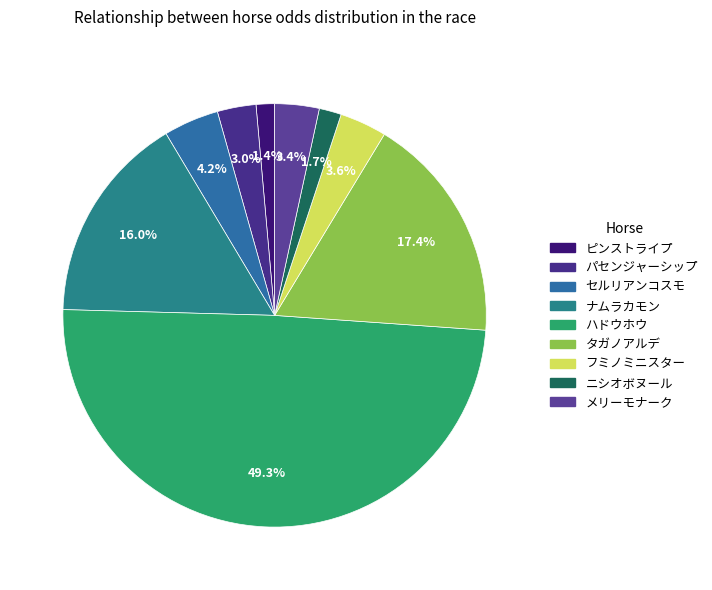

To the nearest percent, what portion does ニシオボヌール represent?

2%